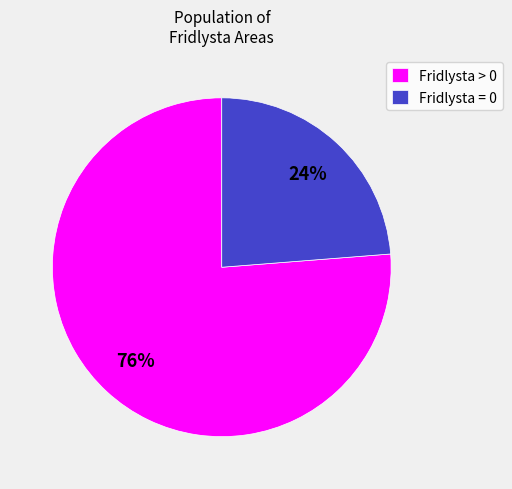

Which has a higher value, Fridlysta > 0 or Fridlysta = 0?

Fridlysta > 0